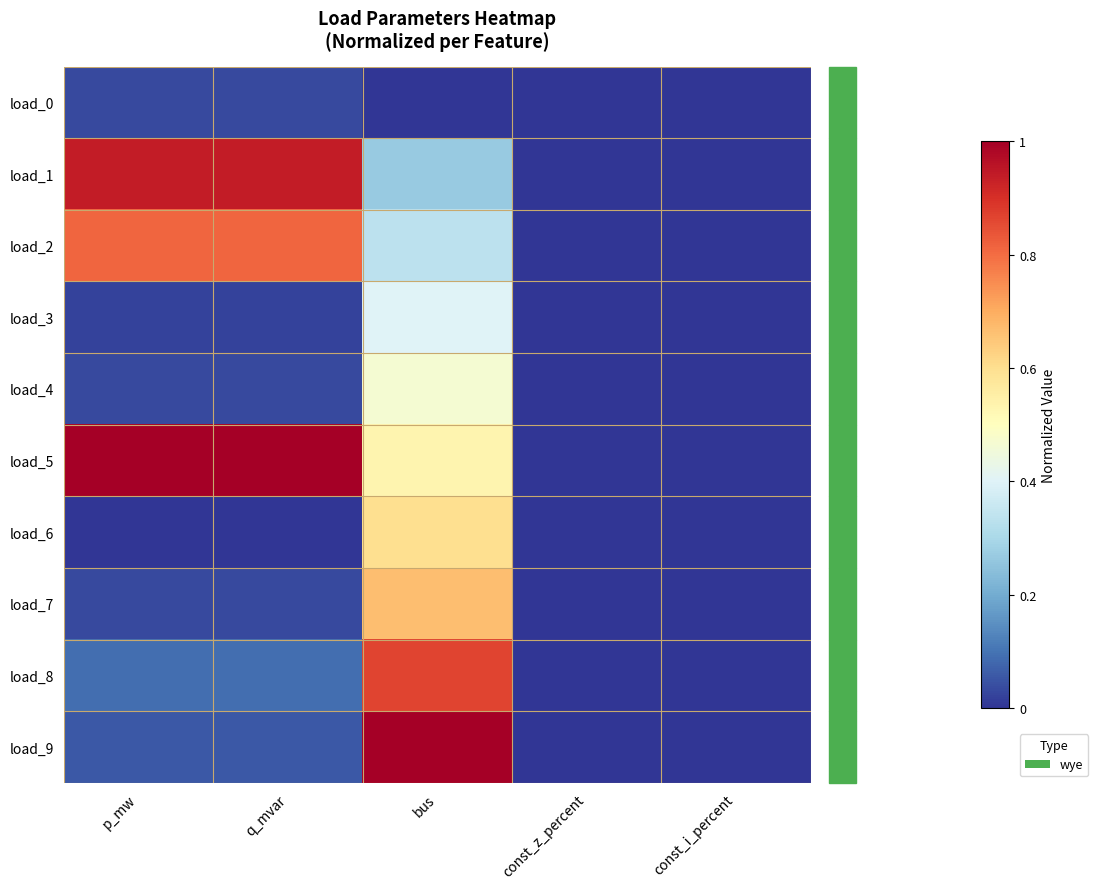

Rank the series by their maximum value, from lowest to highest.

load_0, load_3, load_4, load_6, load_7, load_2, load_8, load_1, load_5, load_9